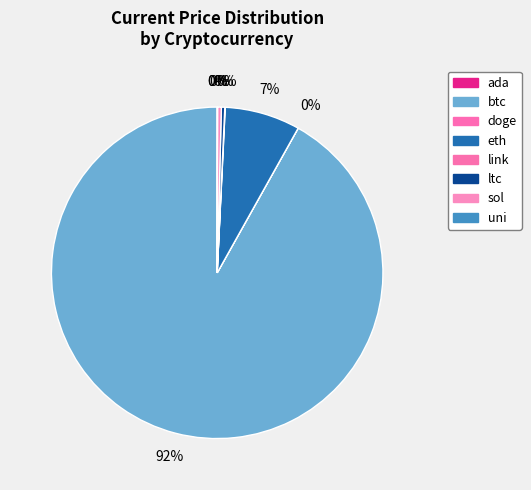

What is the change in value from btc to sol?

-56279.6